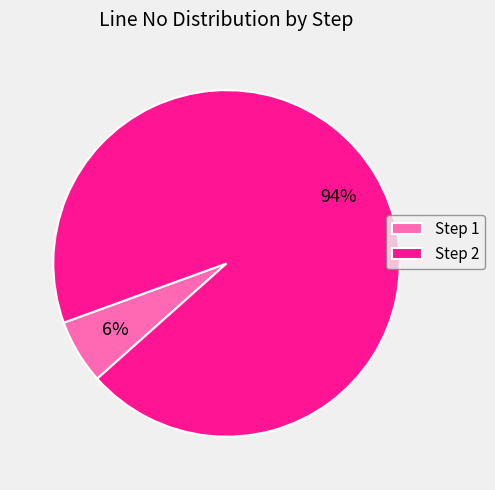

Combined, do Step 1 and Step 2 account for over 50%?

Yes